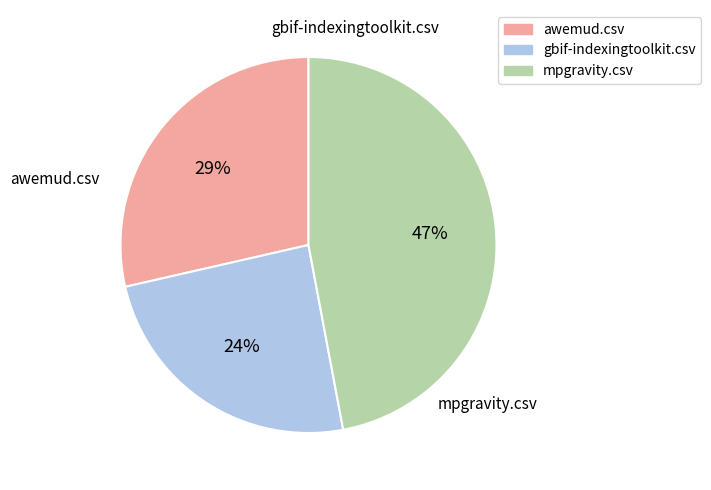

To the nearest percent, what is the difference between the largest and smallest slice percentages?

23%